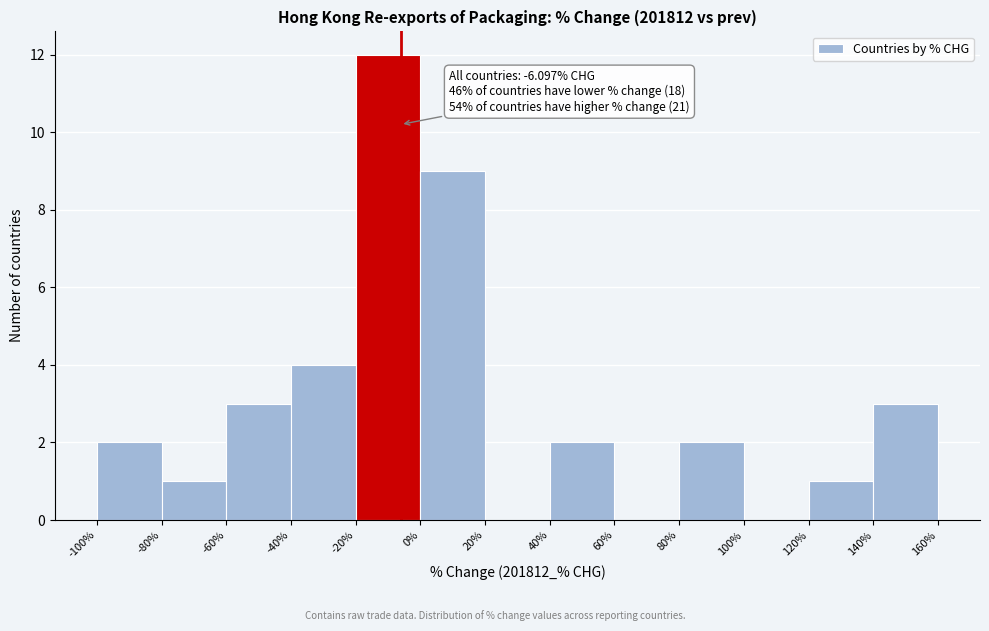

Over which range of the x-axis is the bar tallest?

-20% to 0%